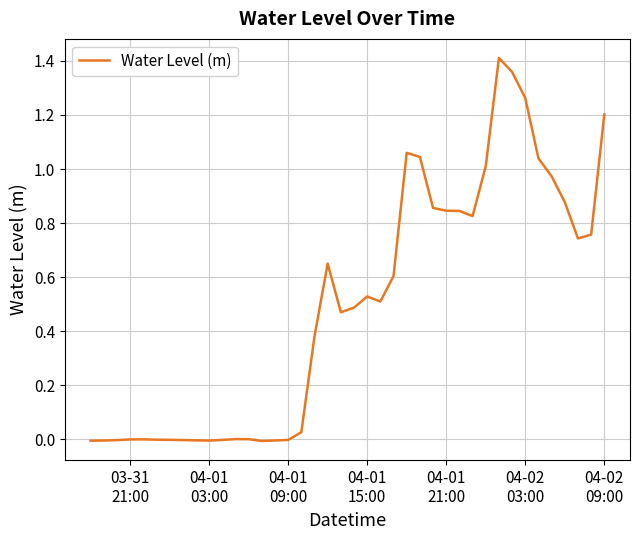

Is this an area chart (filled region under the line)?

No